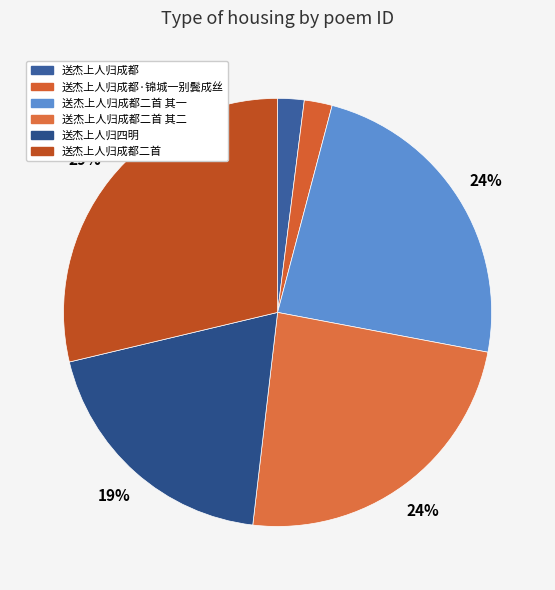

How many segments does this pie chart have?

6